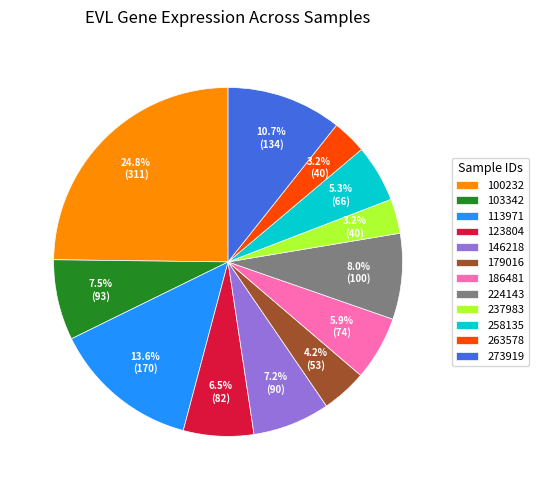

Which has a higher value, 113971 or 100232?

100232